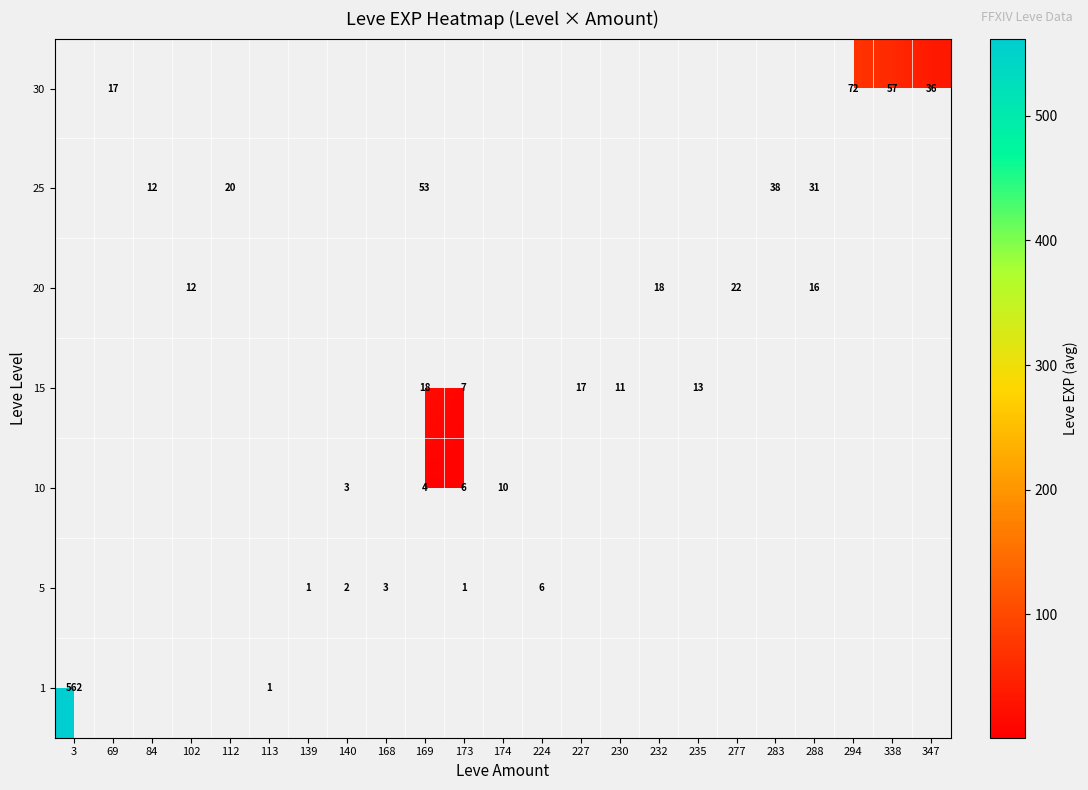

True or false: 1 has a value of 124 at 3.

False